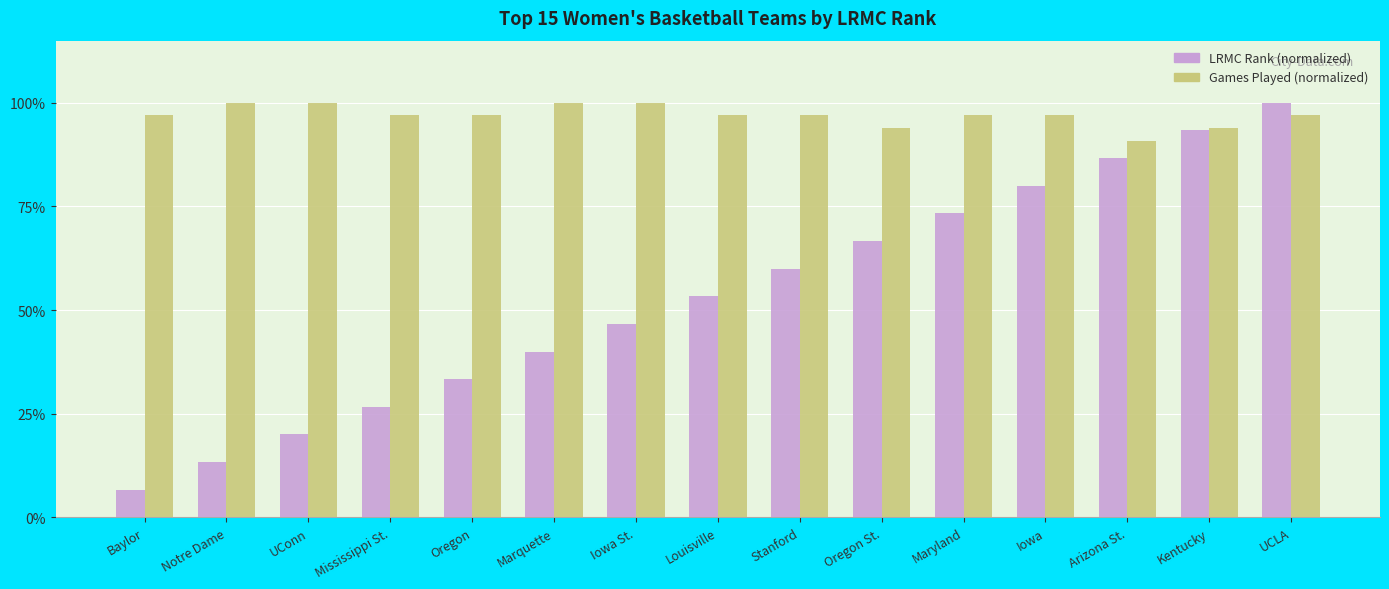

Where is LRMC Rank (normalized) nearest to the value 53?

Louisville